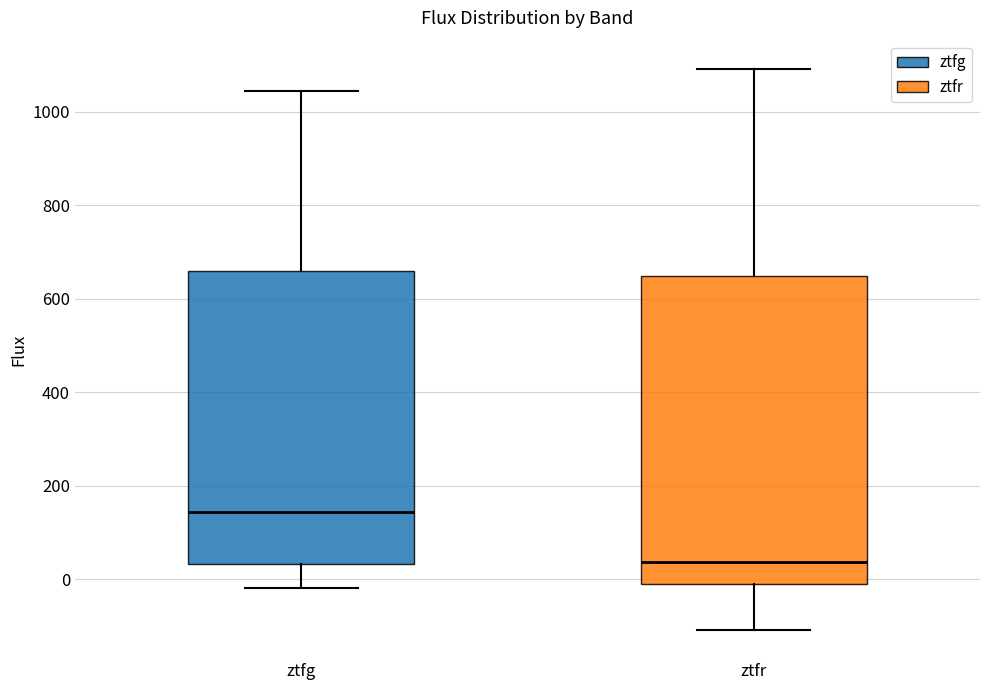

Comparing the boxes themselves (not the whiskers), which one is the tallest?

ztfr